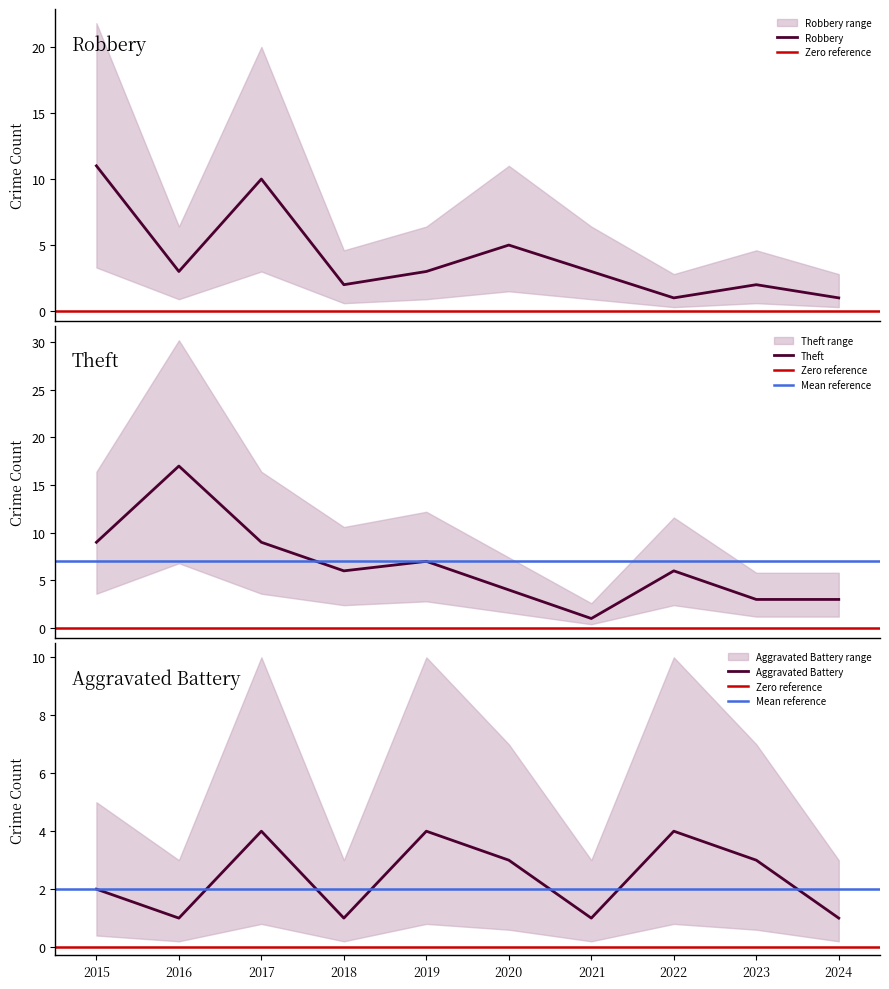

True or false: Robbery has more than 0 points higher than both neighbors.

True